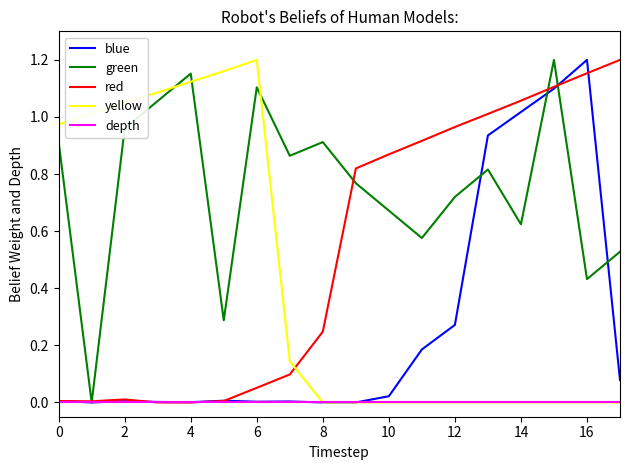

Which series has the largest total across all categories?

green